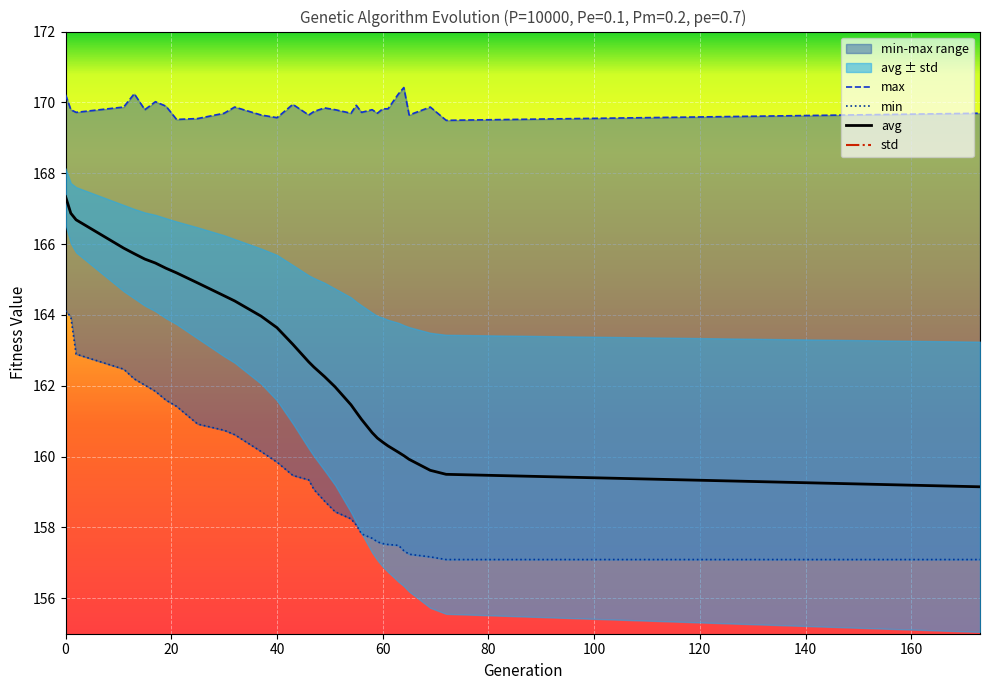

Is it true that avg equals 167.3 at 0?

True